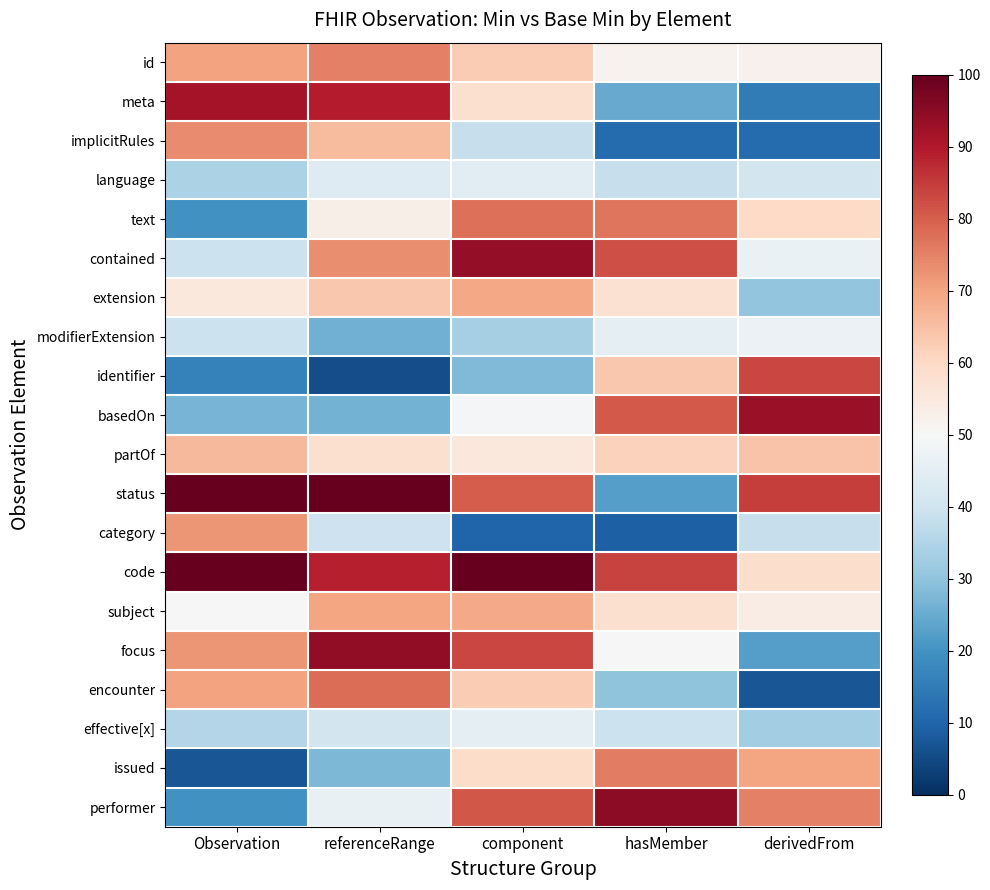

What is the minimum value shown in the chart?

5.7